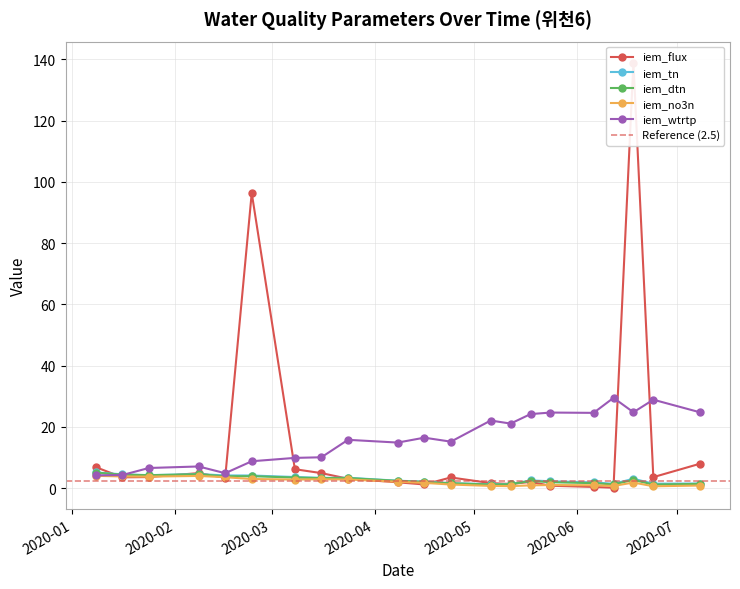

How many lines are shown in the chart?

5